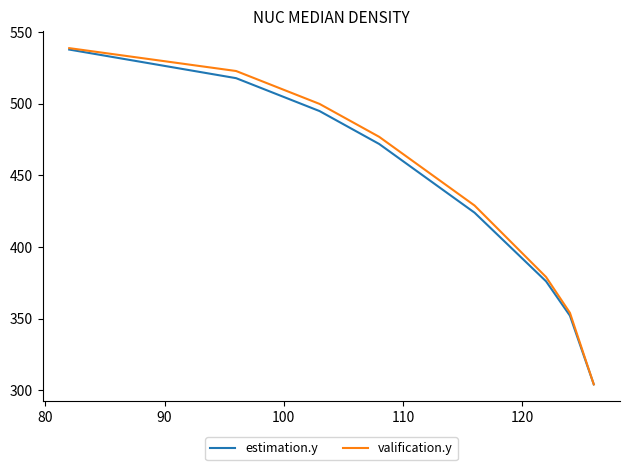

Is it true that estimation.y equals 656 at 120?

False